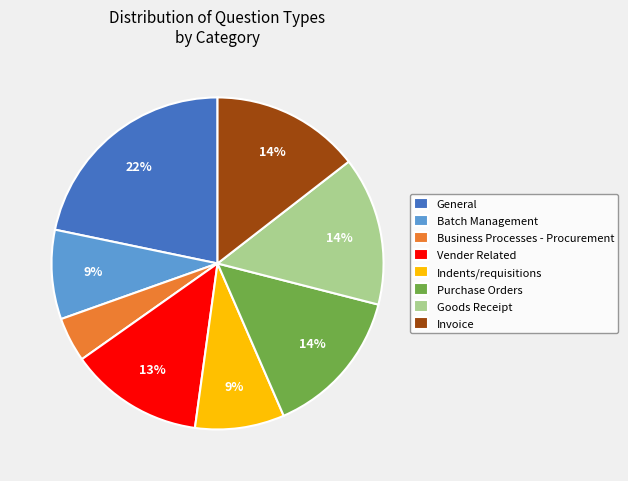

To the nearest percent, what portion does Purchase Orders represent?

14%